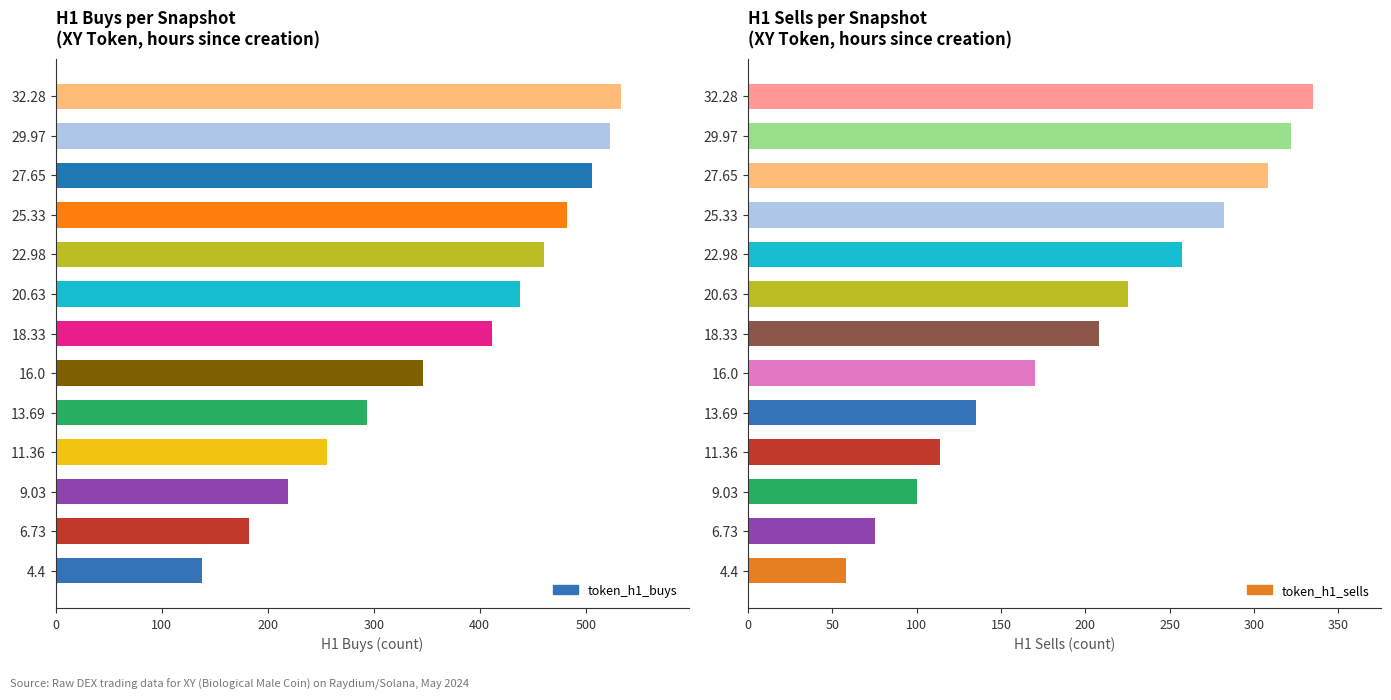

List the series in order of their overall mean, highest first.

token_h1_buys, token_h1_sells